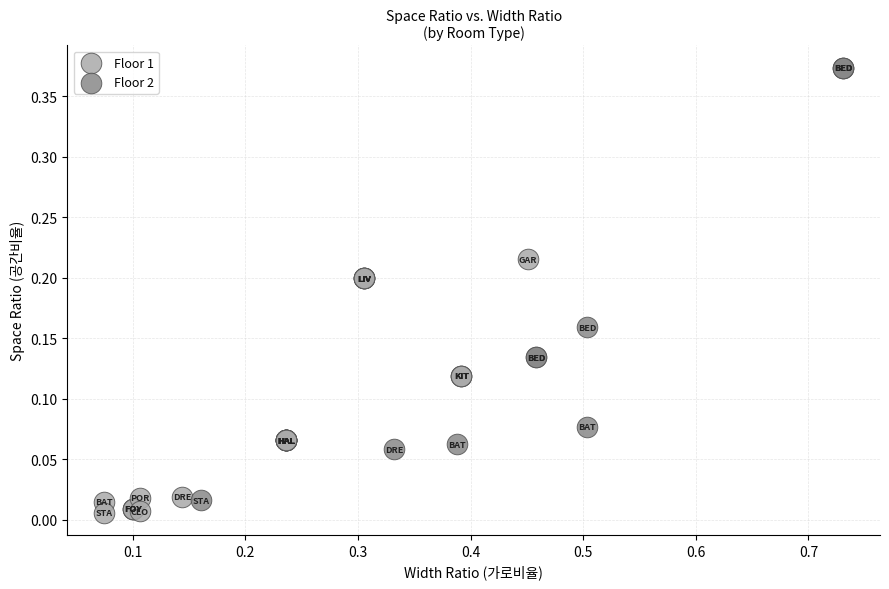

Which series contains the highest Y value?

Floor 2